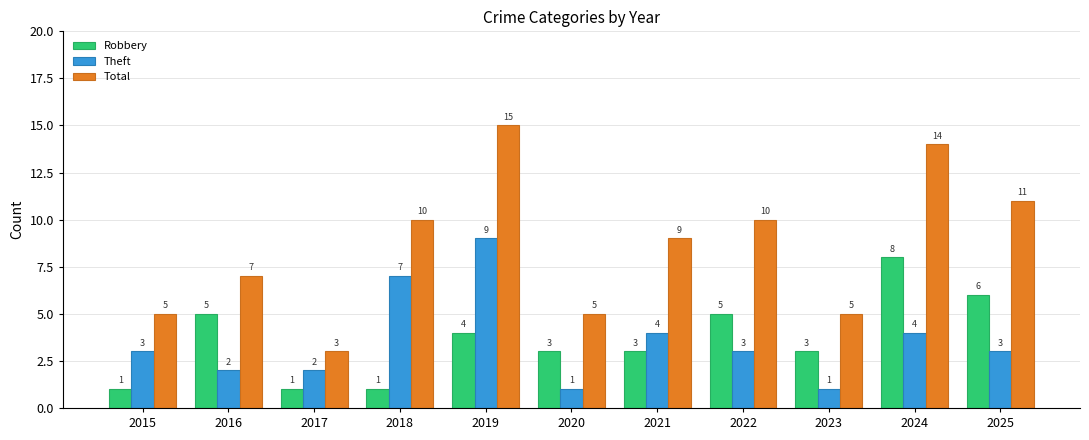

Is the value of Robbery at 2017 greater than the value of Theft at 2025?

No